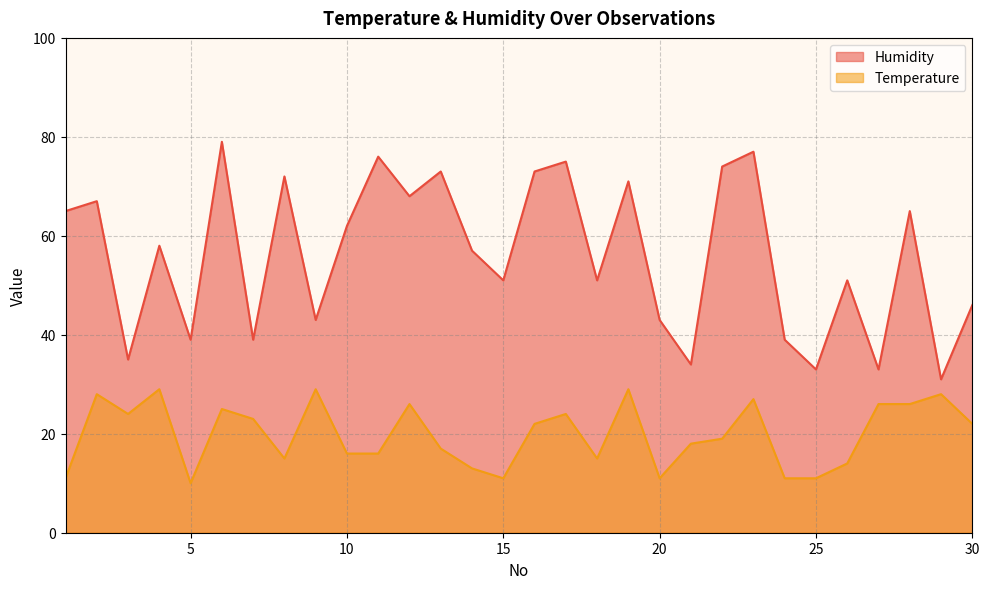

At how many categories does at least one series exceed 69?

9